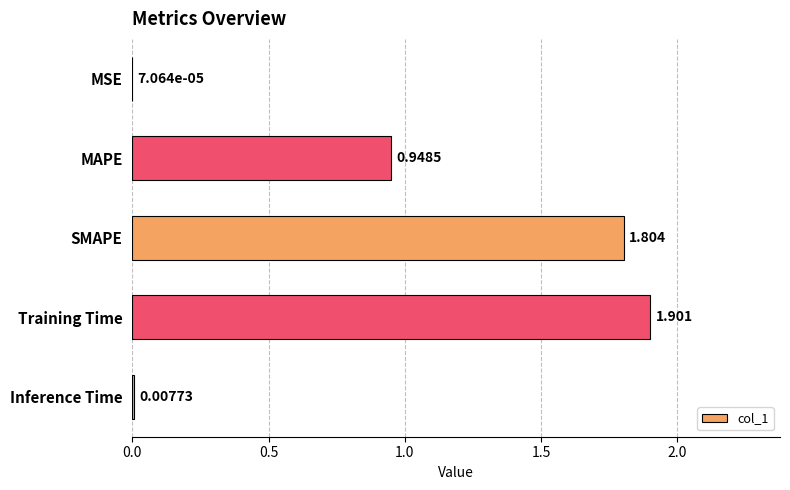

Which has a higher value, MAPE or Inference Time?

MAPE